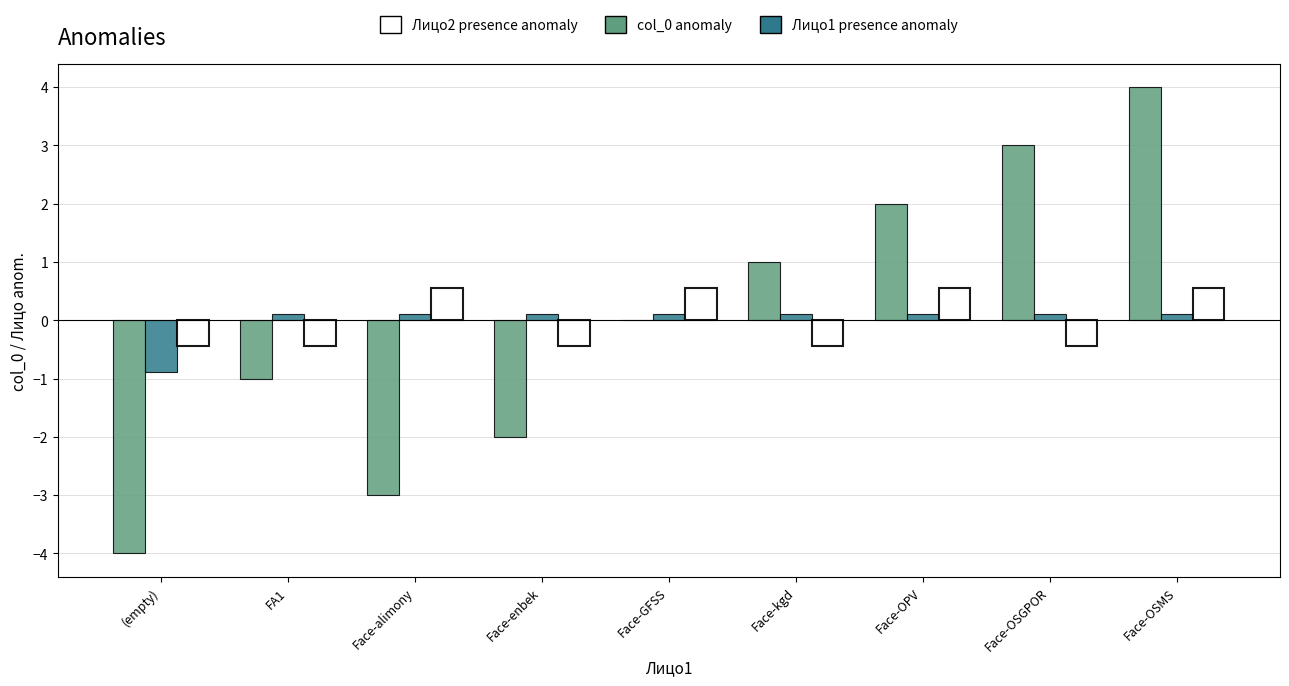

What is the highest value of the Лицо1 presence anomaly series?

0.1